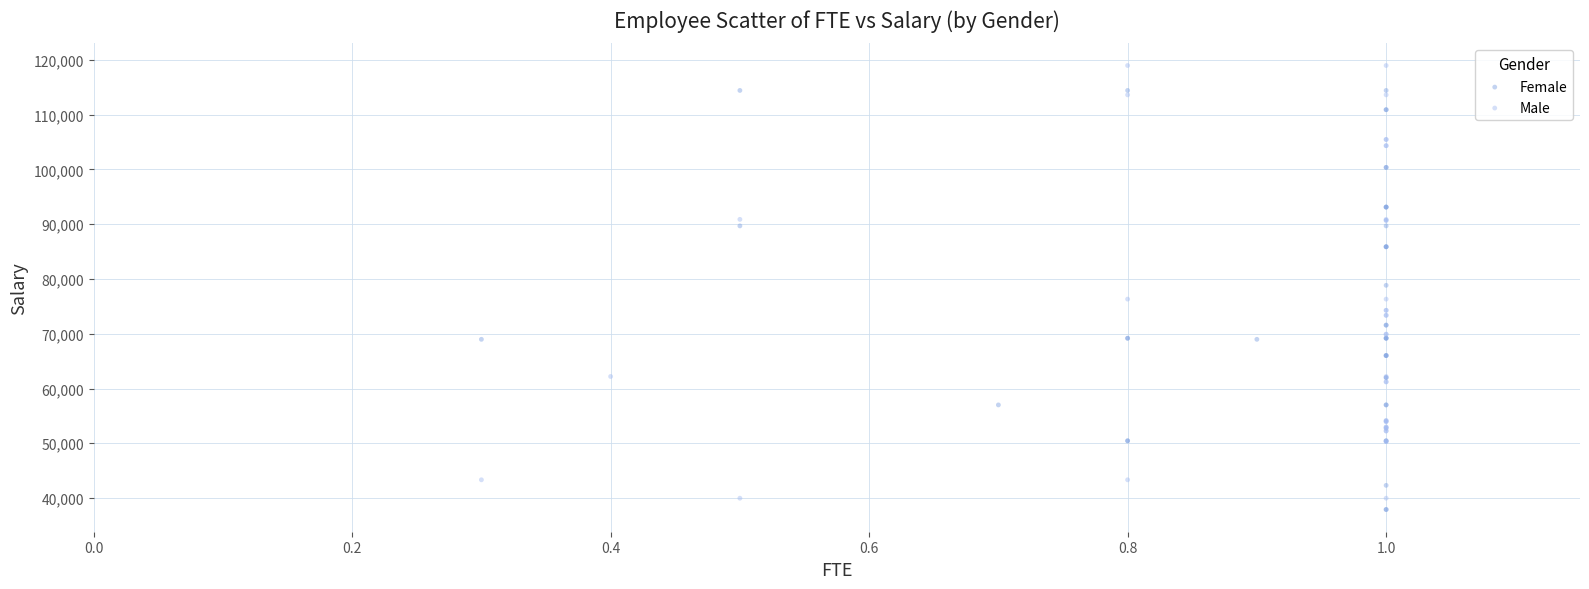

Which series reaches the maximum Y coordinate?

Male